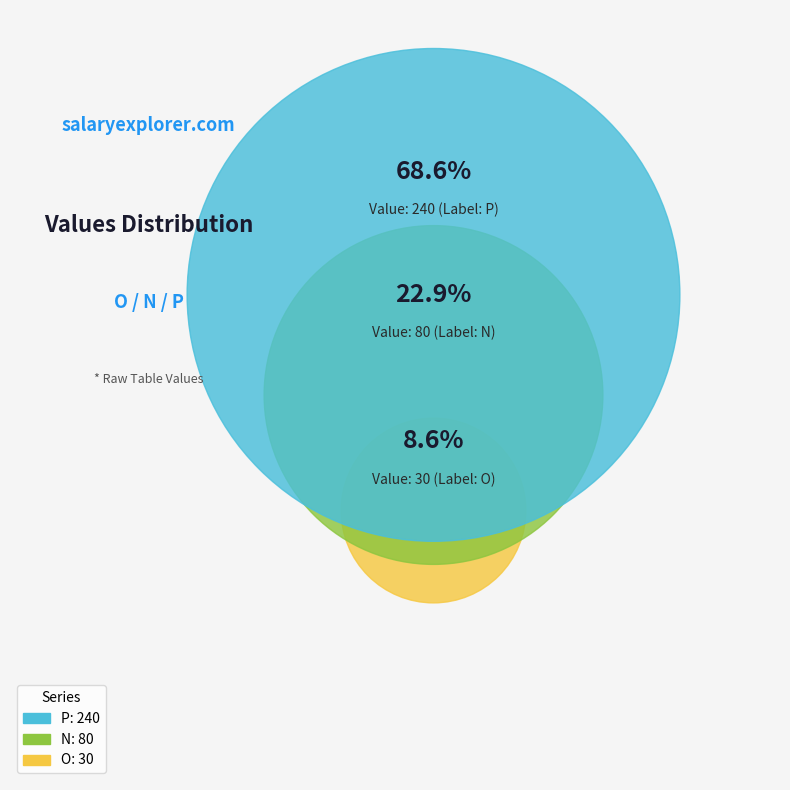

To the nearest percent, what is the combined percentage of O=30 and N=80?

31%